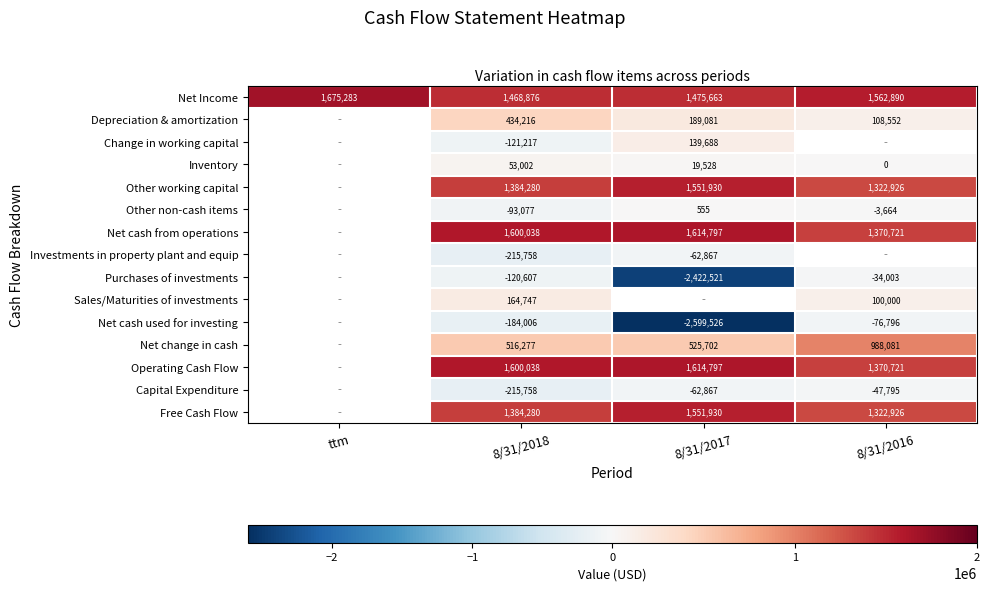

What is the difference between the highest and lowest values at 8/31/2018?

1815796